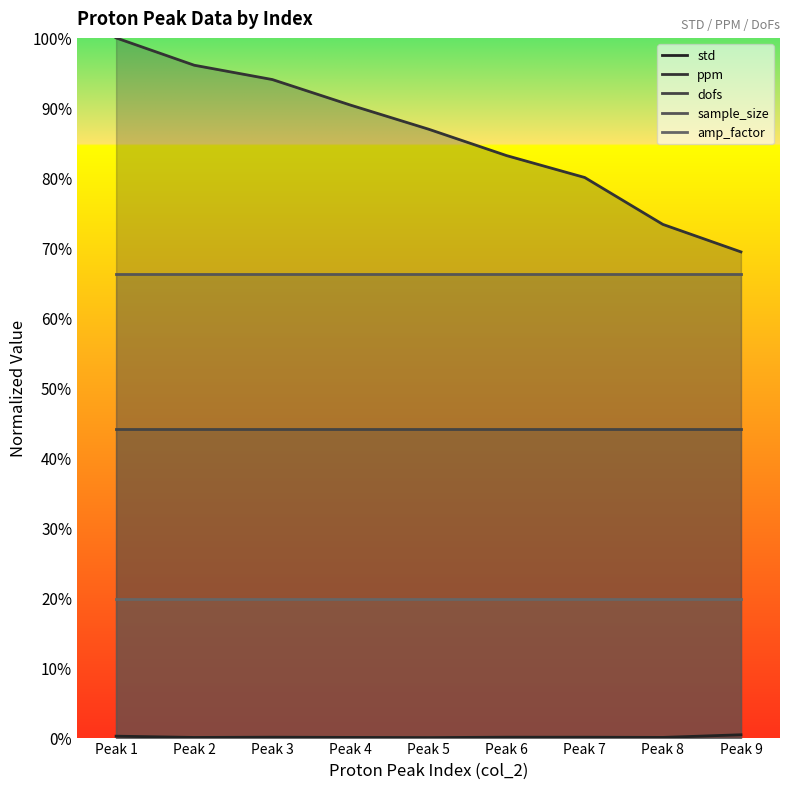

Read the dofs value at Peak 9.

0.4